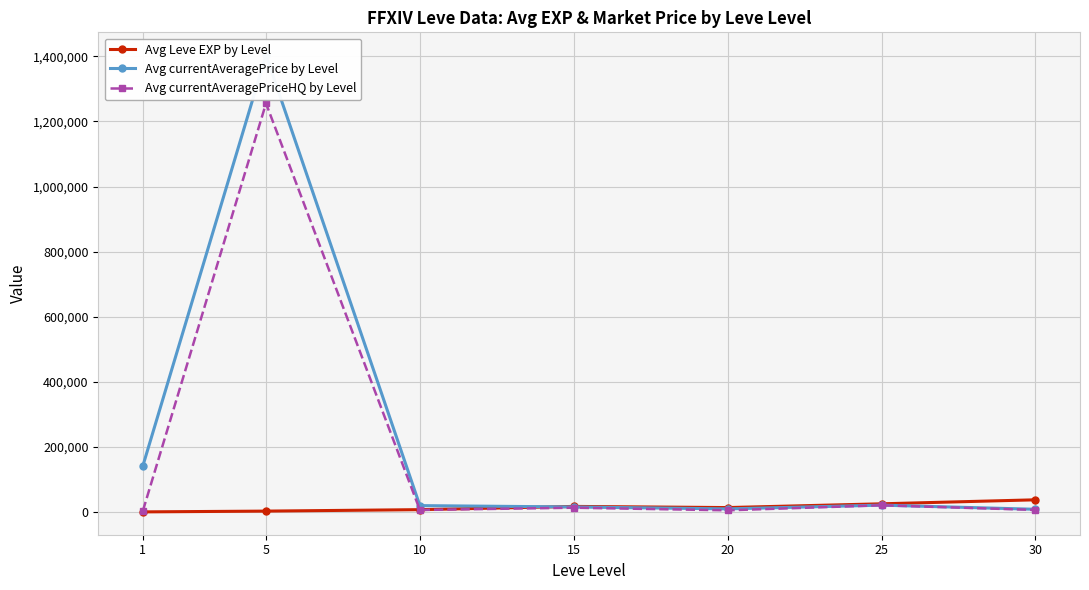

What is the greatest value displayed?

1403451.5